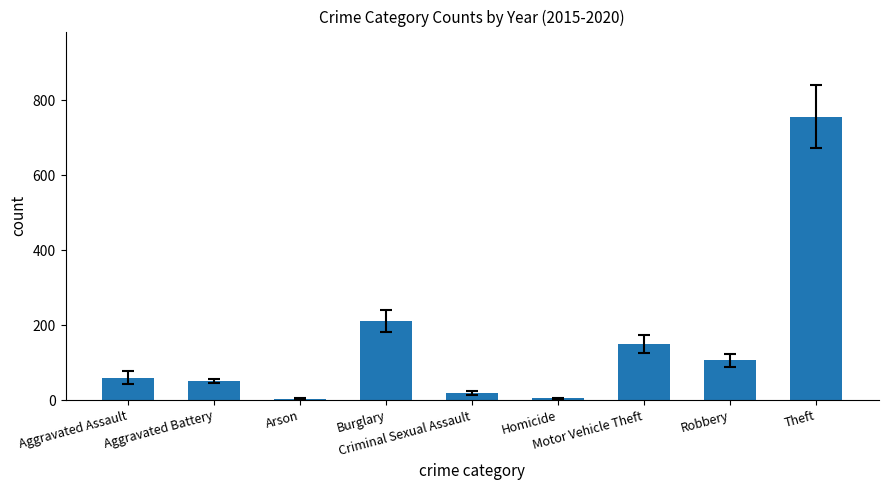

What is the smallest value displayed?

3.7